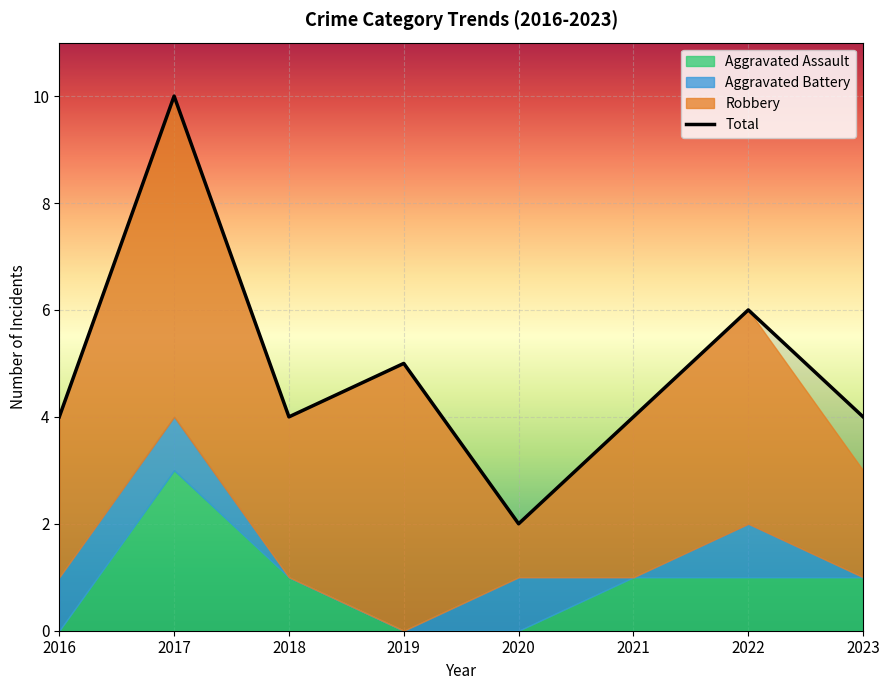

The Aggravated Battery series shows 0 at 2018. True or false?

True